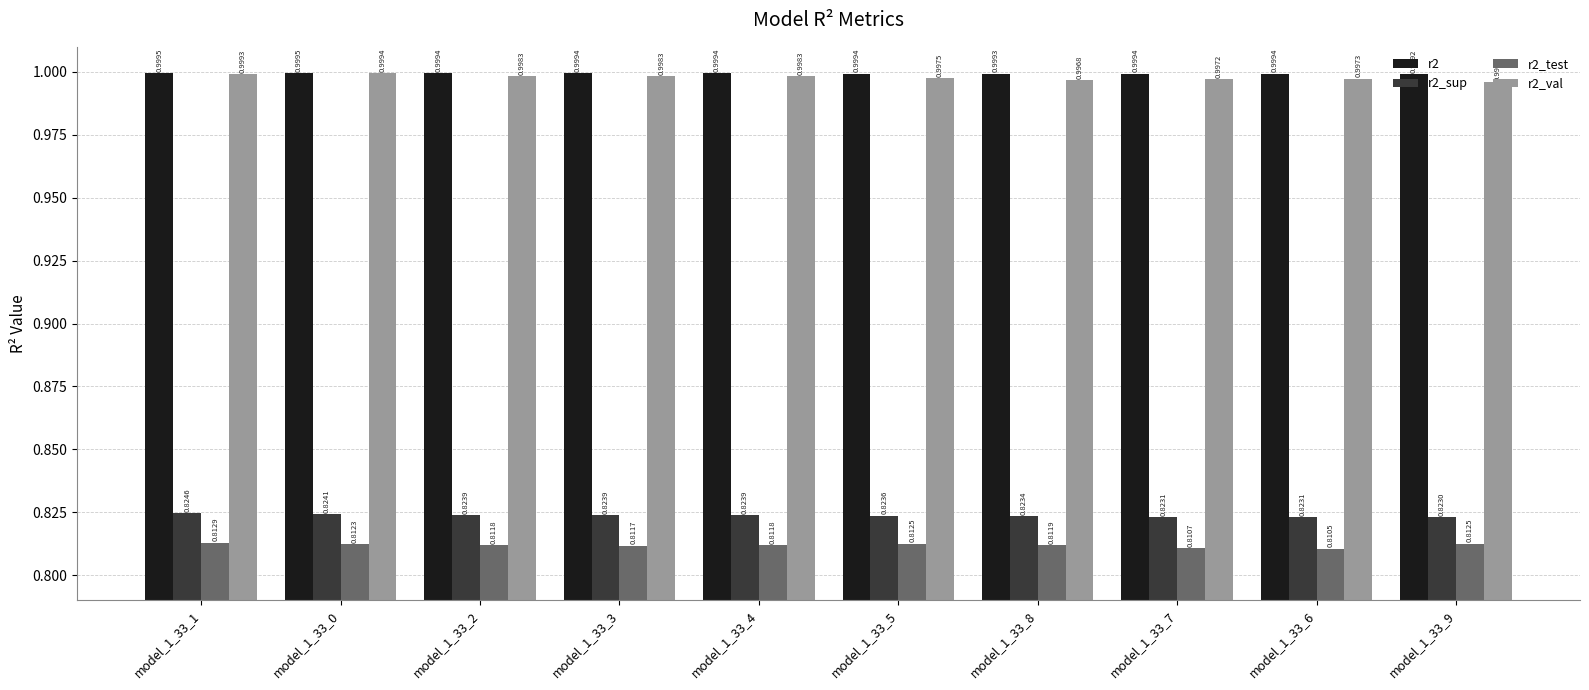

What is the sum of all r2_sup values?

8.2